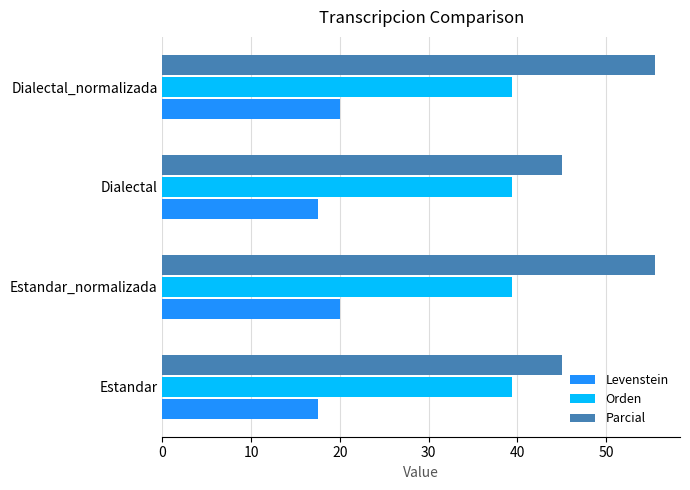

What value does the Orden series have at Dialectal_normalizada?

39.3